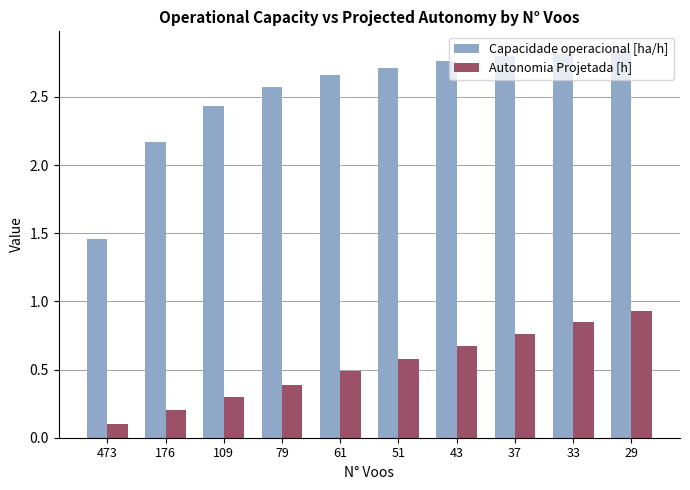

What is the difference between the maximum and minimum values in the Capacidade operacional [ha/h] series?

1.4